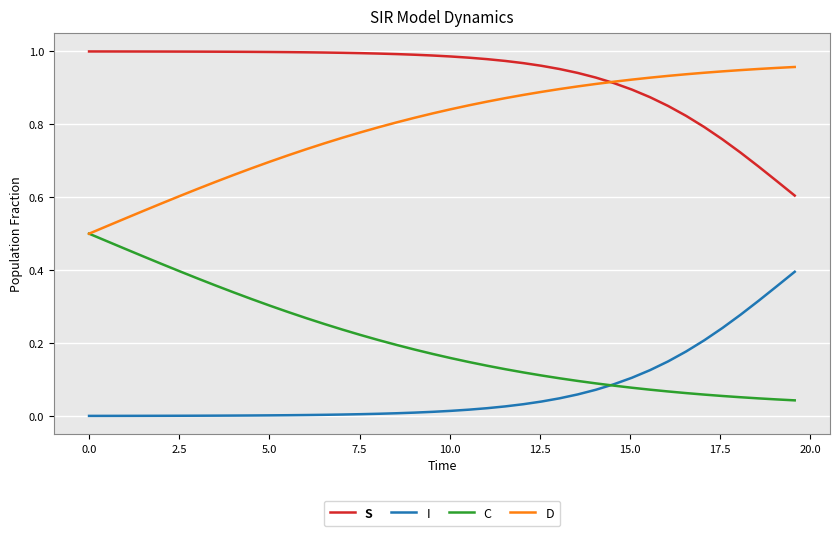

True or false: S and C cross at least once.

False